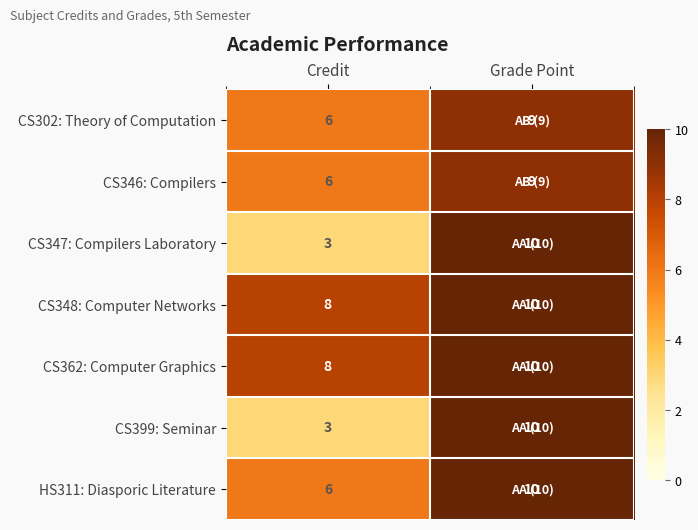

Which label corresponds to the smallest value in the chart?

Credit